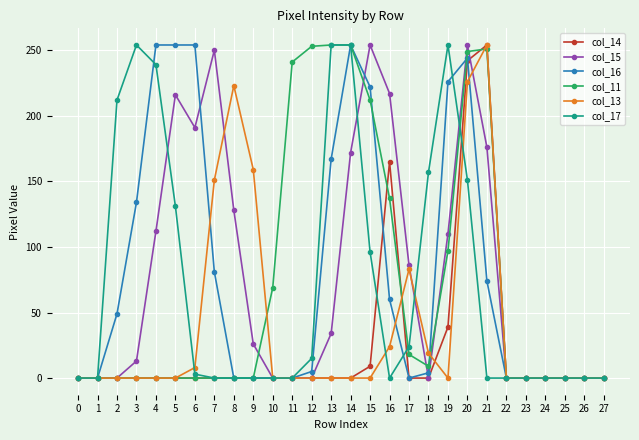

True or false: col_13 has more than 2 interior local peaks.

True